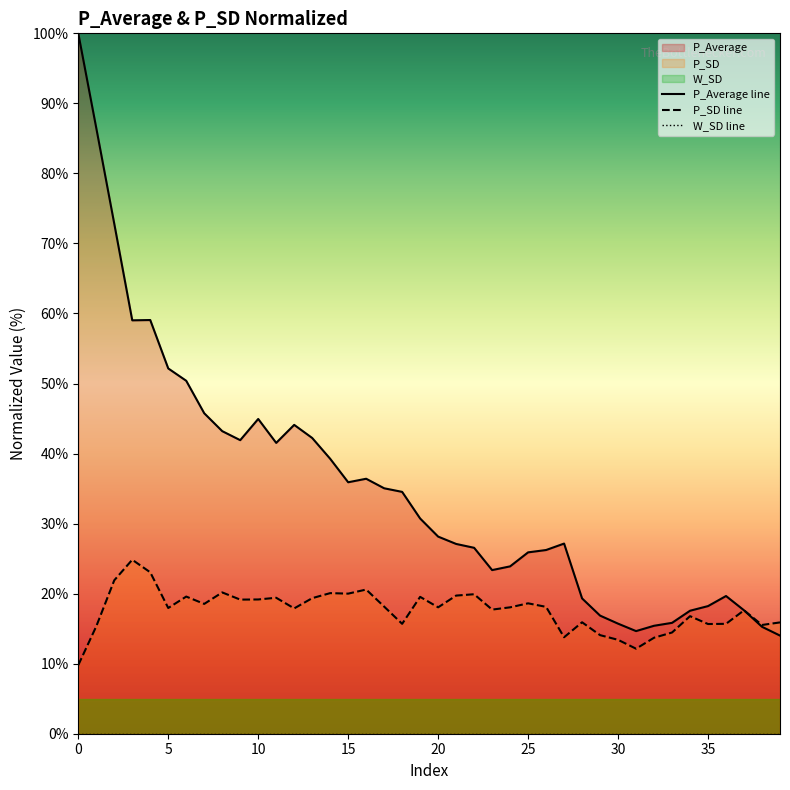

What is the difference between the maximum and second lowest values in the P_Average line series?

85.3